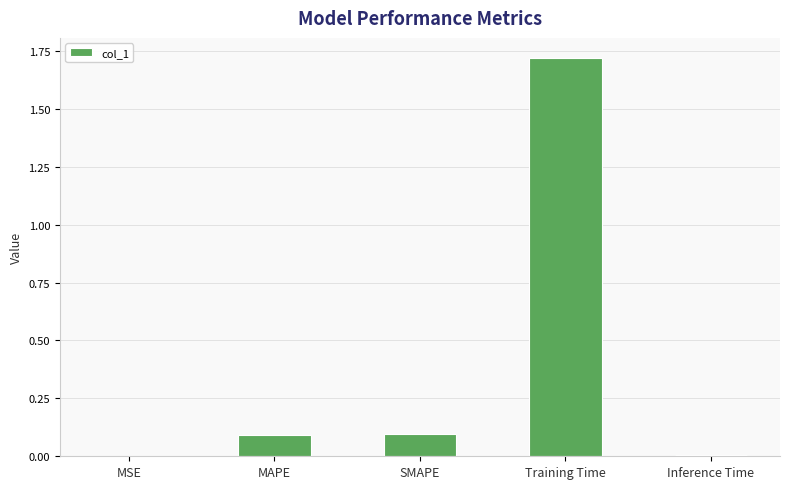

The value at Inference Time is 0.0. True or false?

True